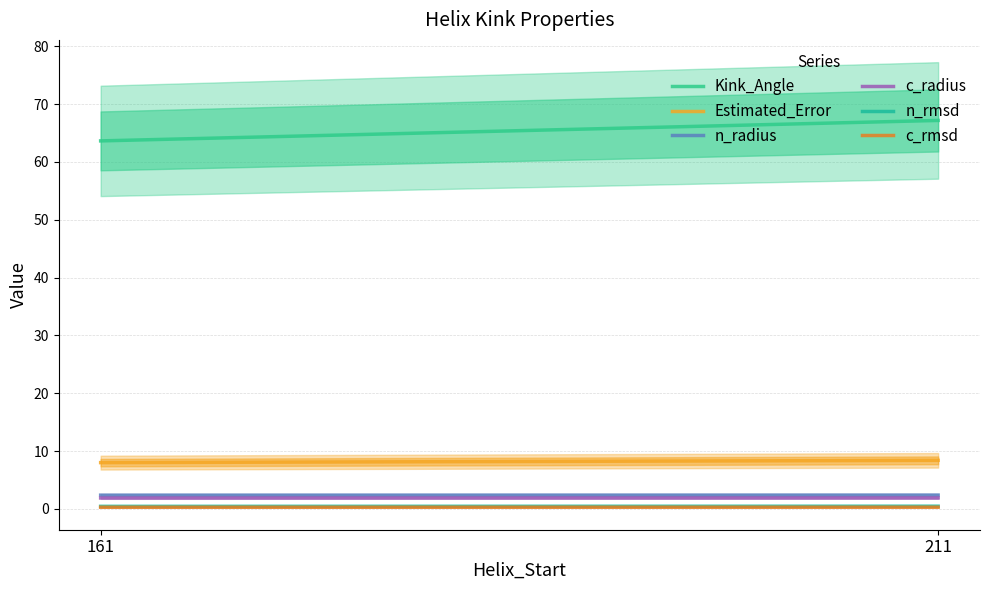

True or false: c_rmsd has a value of 0.1 at 211.

False